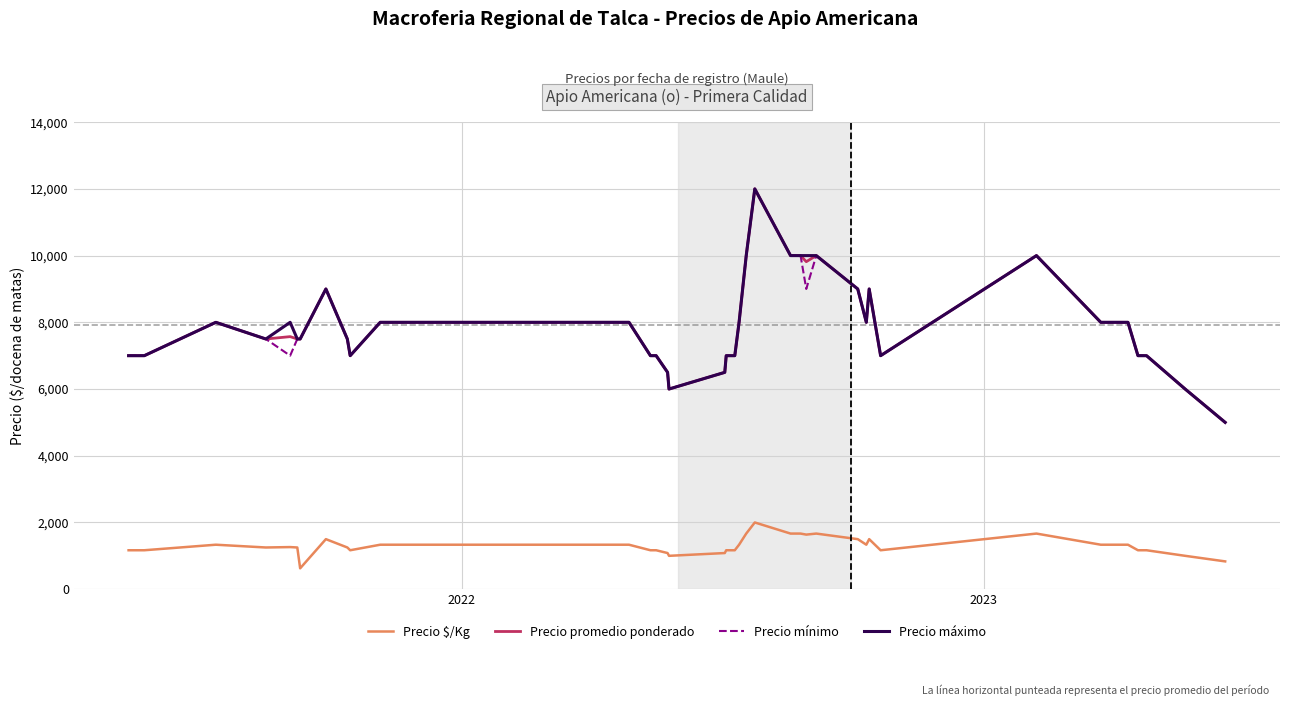

What is the maximum value for Precio mínimo?

12000